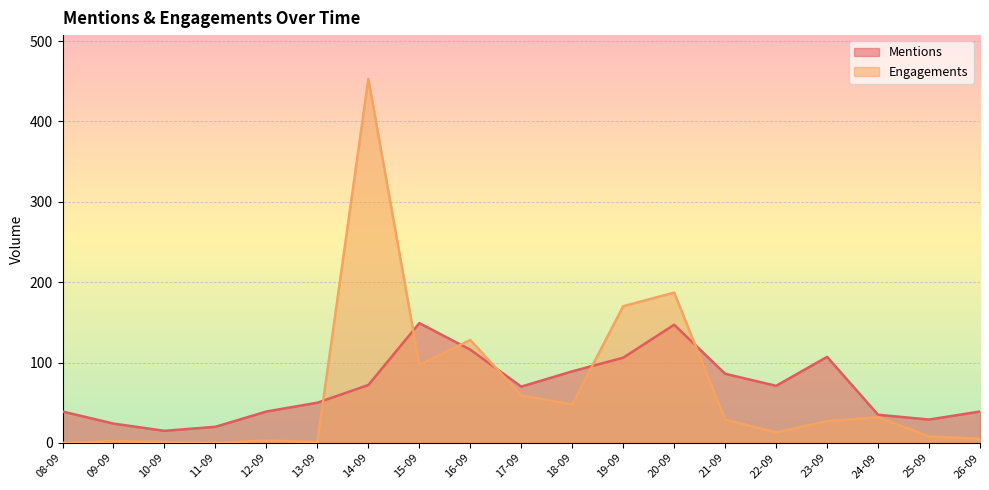

At 20-09, list the series in order from smallest to largest.

Mentions, Engagements